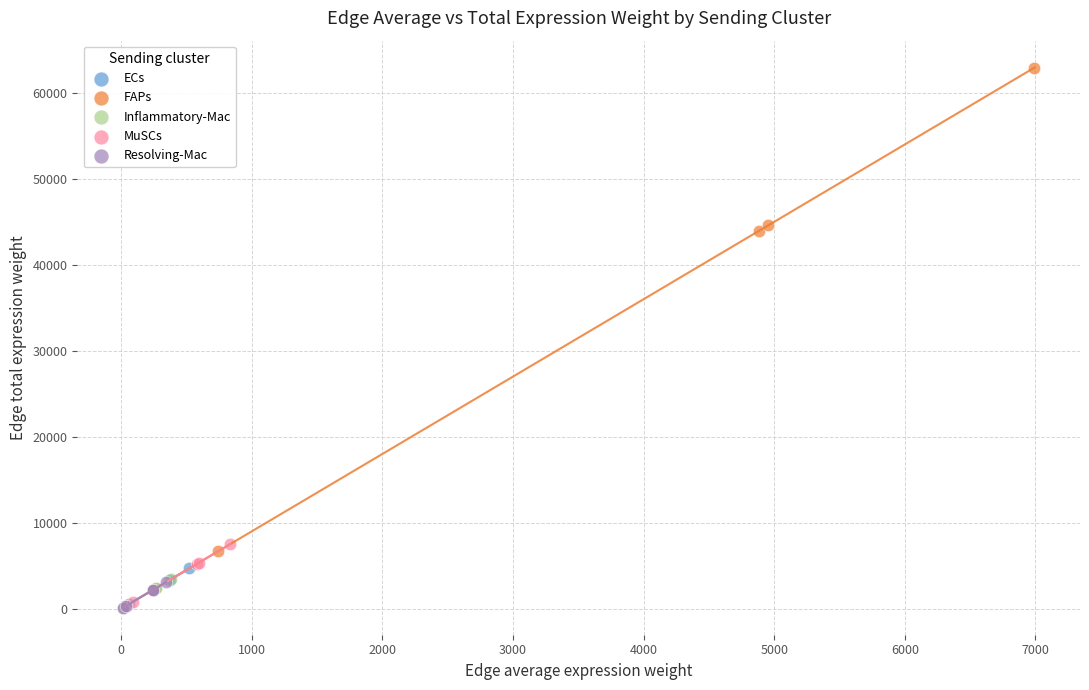

Which series has the largest Y range (max minus min)?

FAPs